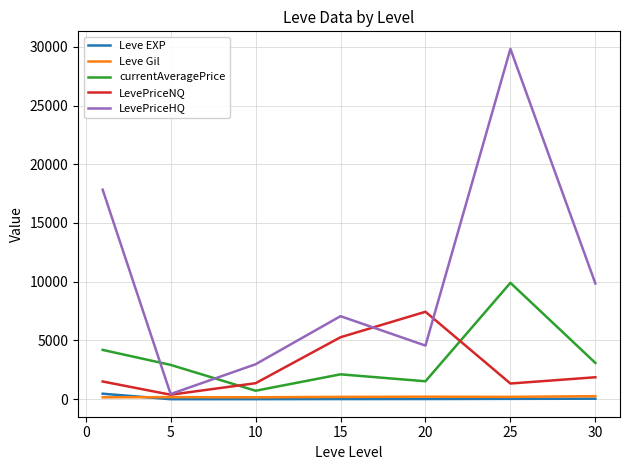

Which series has the largest total across all categories?

LevePriceHQ